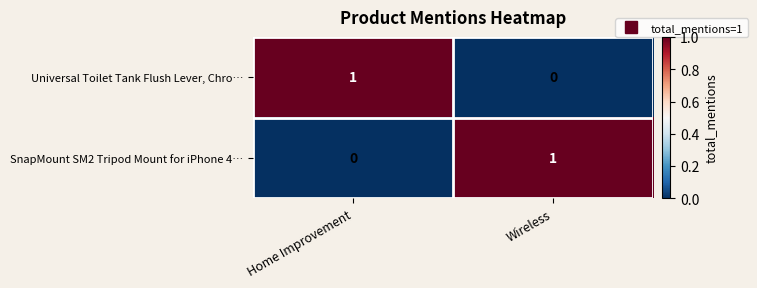

Is the value of Universal Toilet Tank Flush Lever, Chro… at Home Improvement greater than the value of SnapMount SM2 Tripod Mount for iPhone 4… at Home Improvement?

Yes